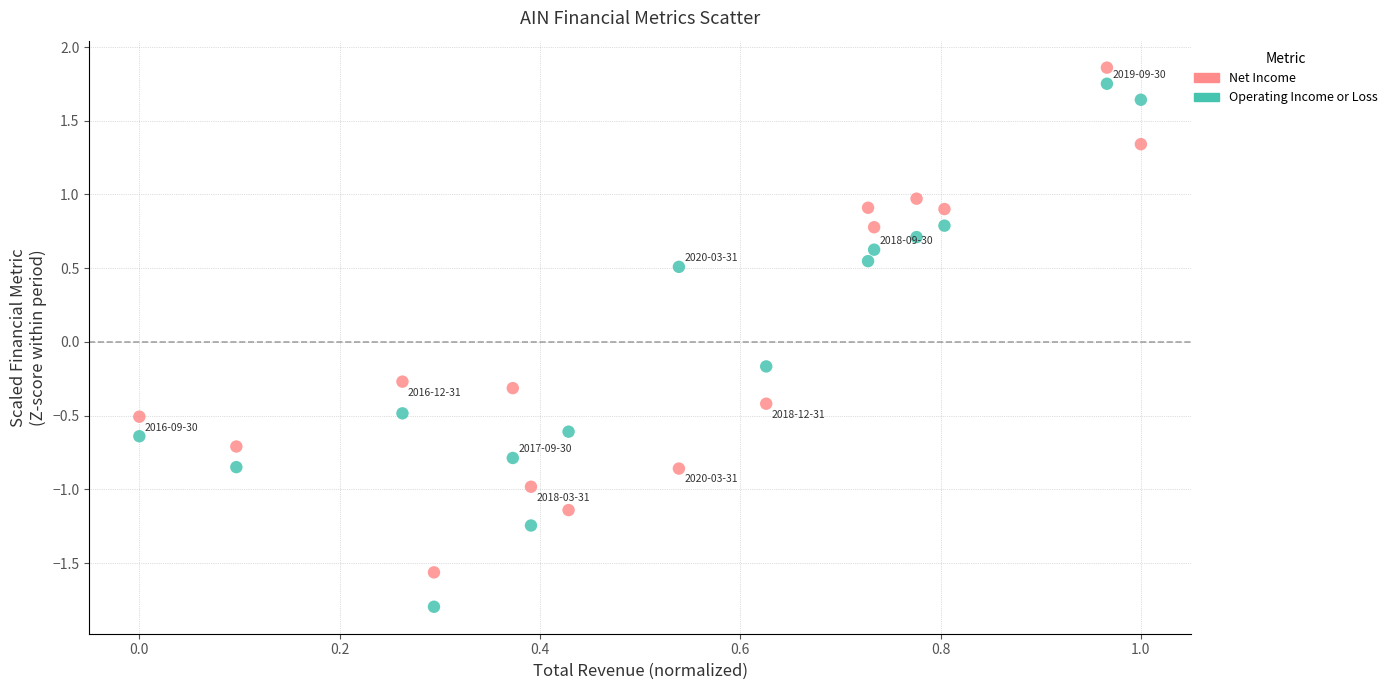

Which series reaches the maximum Y coordinate?

Net Income